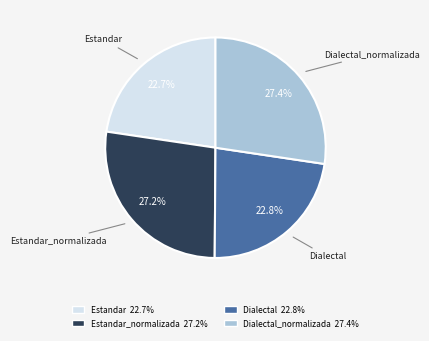

Is there any slice that represents more than half of the pie?

No